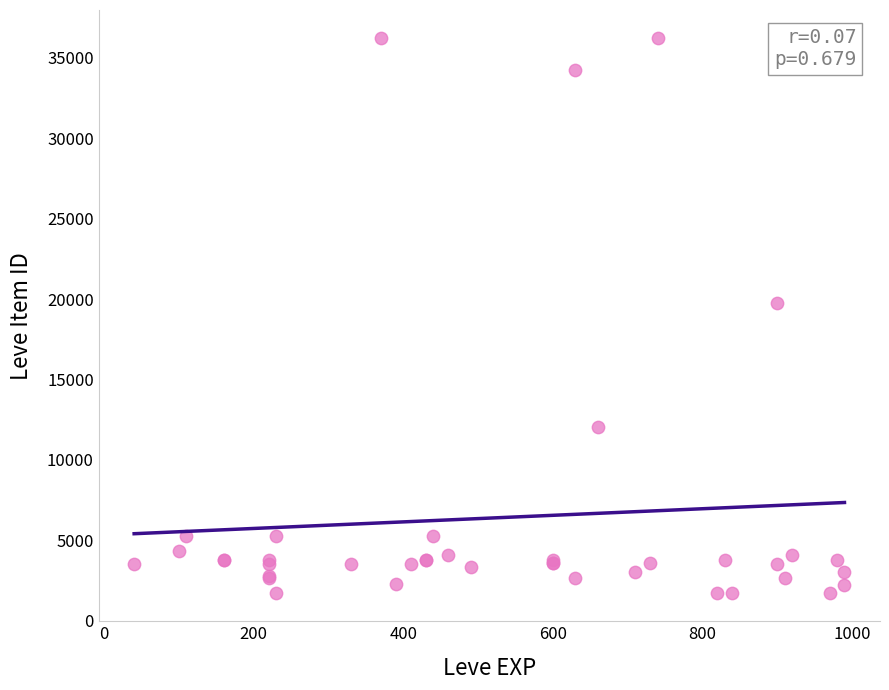

What Y value in the scatter plot is closest to 18967?

19744